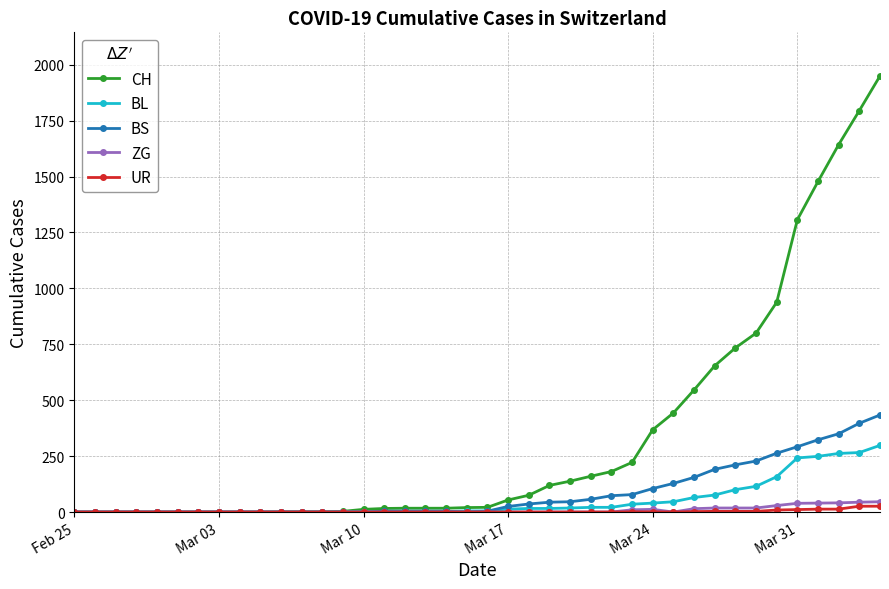

What is the sum of all BL values?

2078